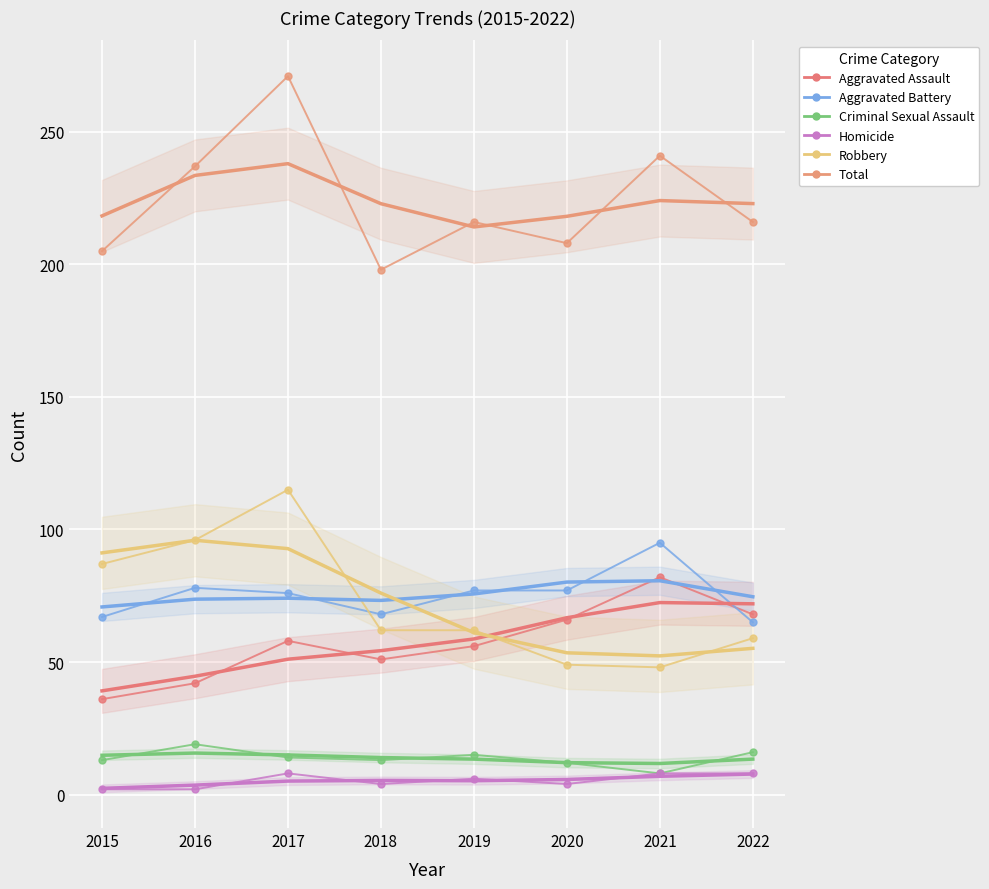

At which label is Criminal Sexual Assault closest to 13?

2015